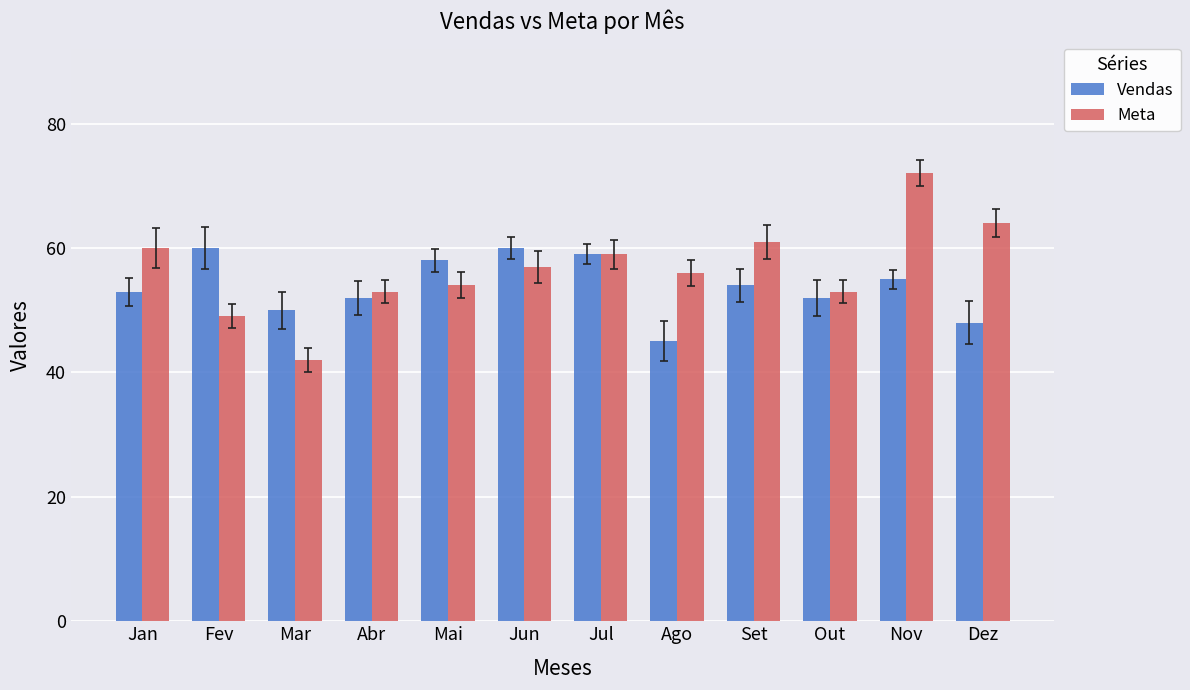

List the series in order of their peak value, lowest first.

Vendas, Meta